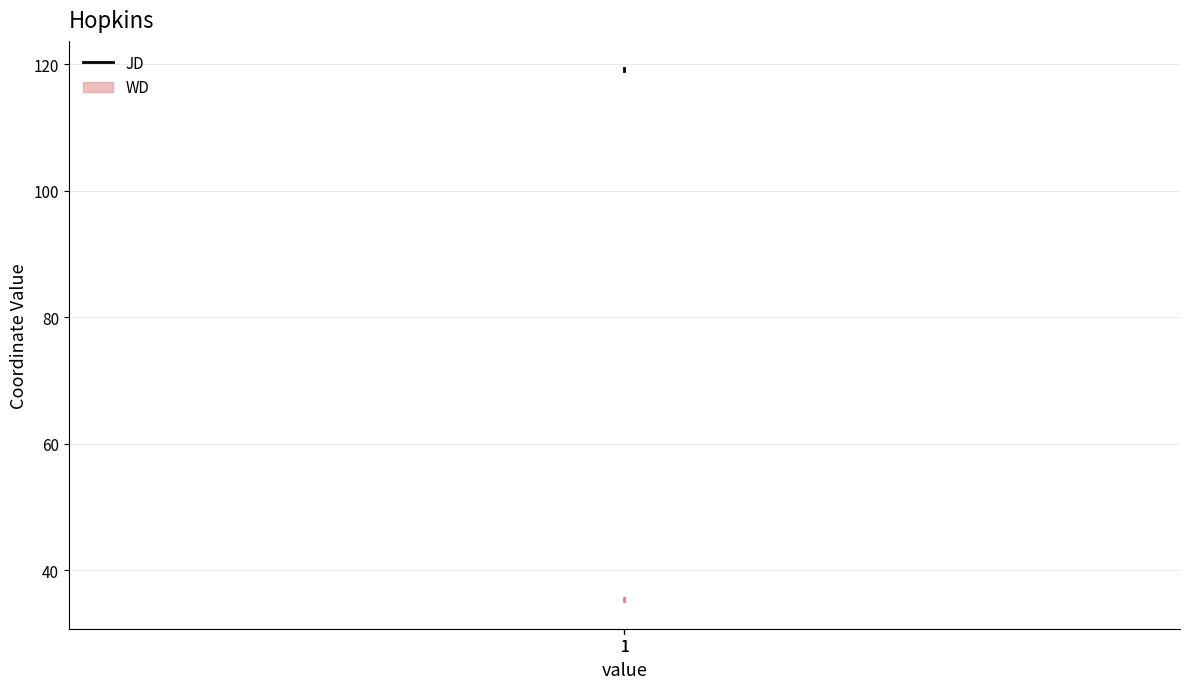

What is the difference between the maximum and second lowest values?

0.1